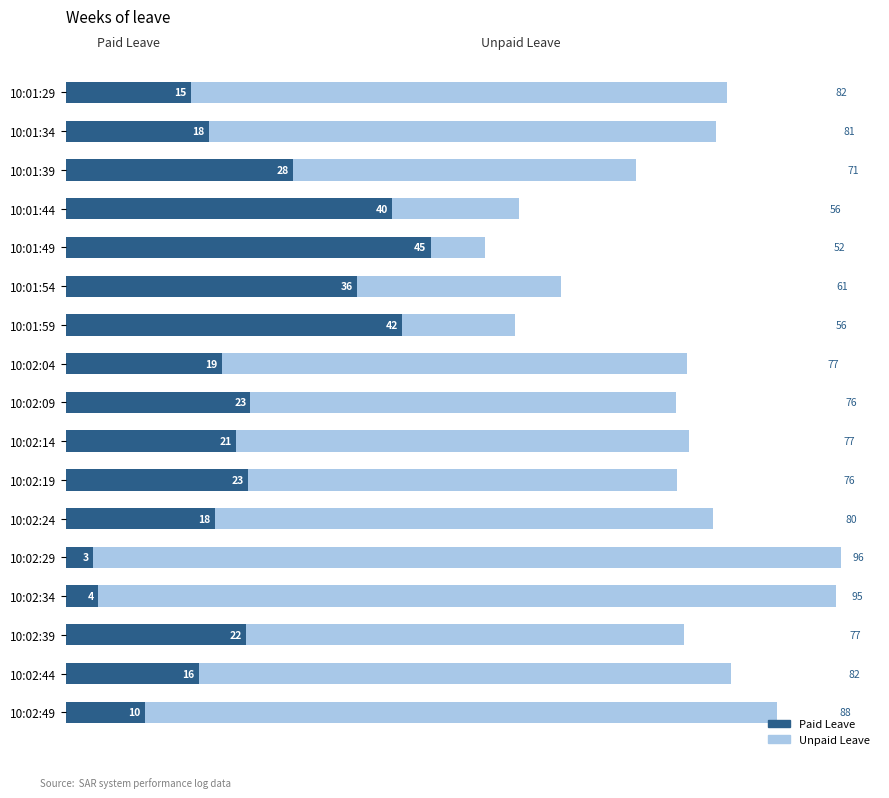

The value of Paid Leave at 10:01:34 is 26.1. True or false?

False